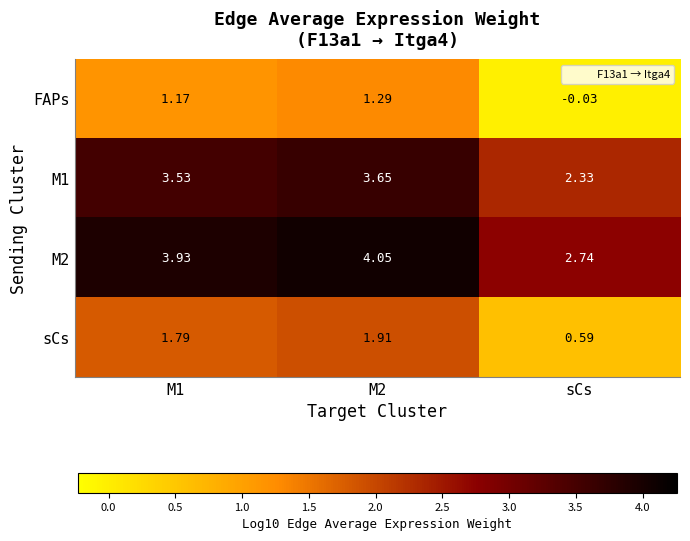

At which label does FAPs reach its minimum?

sCs